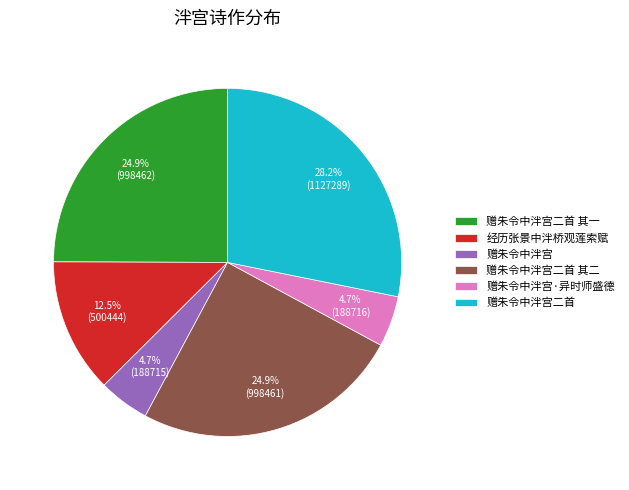

What is the largest slice in the pie chart?

赠朱令中泮宫二首